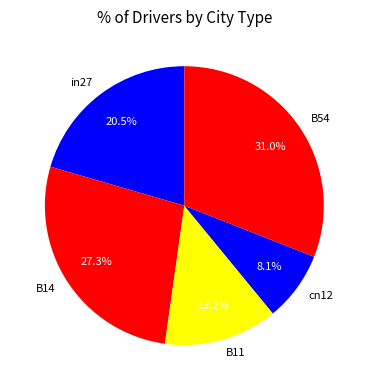

Does any single category account for the majority?

No